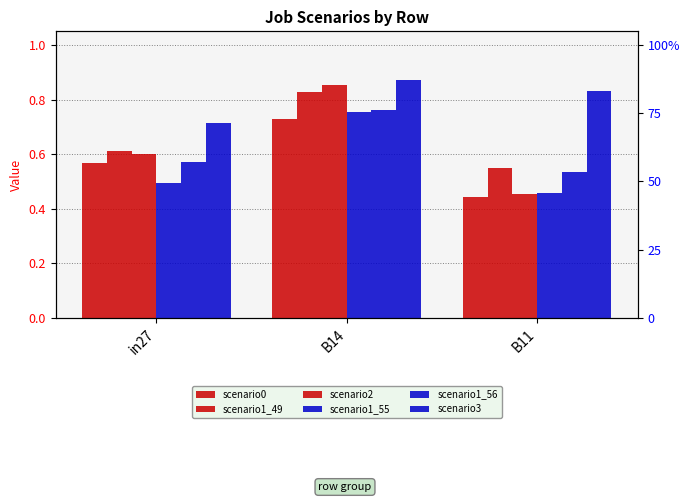

What is the label of the 3rd bar from the left?

B11